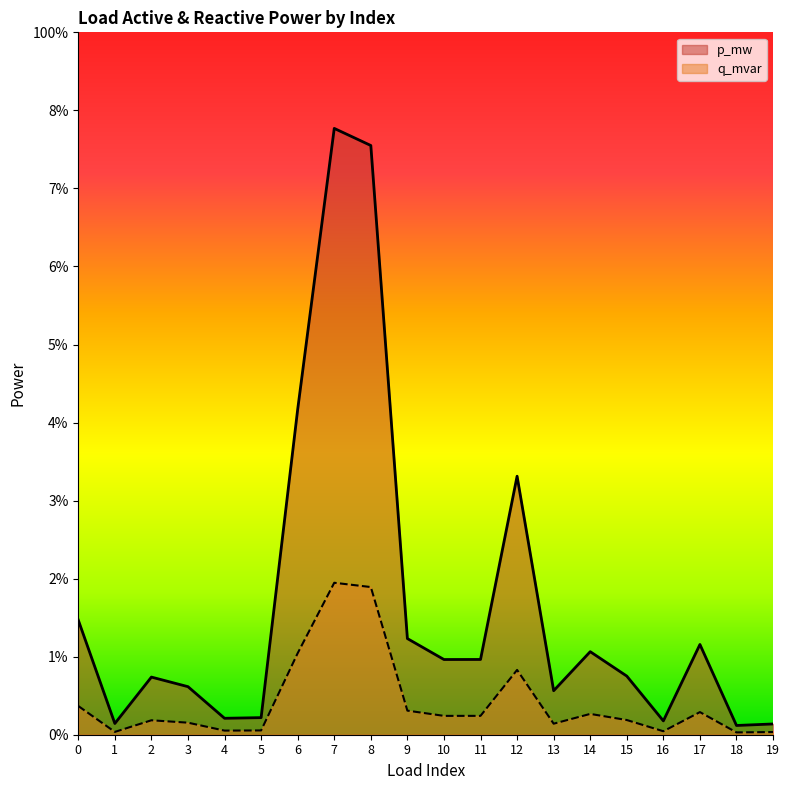

Reading left to right, what are all the values shown in this chart?

p_mw: 0.0	0.0	0.0	0.0	0.0	0.0	0.0	0.1	0.1	0.0	0.0	0.0	0.0	0.0	0.0	0.0	0.0	0.0	0.0	0.0
q_mvar: 0.0	0.0	0.0	0.0	0.0	0.0	0.0	0.0	0.0	0.0	0.0	0.0	0.0	0.0	0.0	0.0	0.0	0.0	0.0	0.0